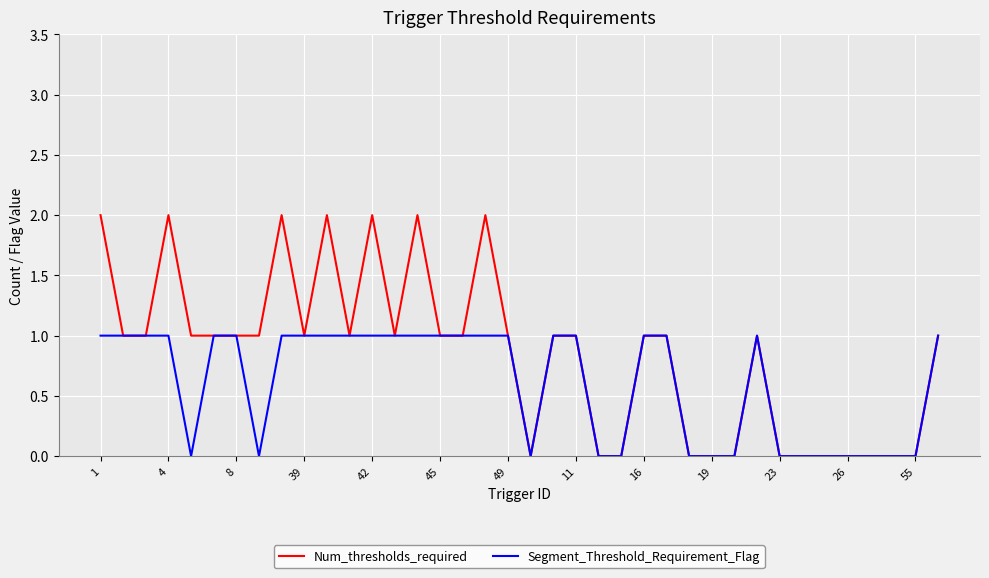

Which series has the largest total across all categories?

Num_thresholds_required